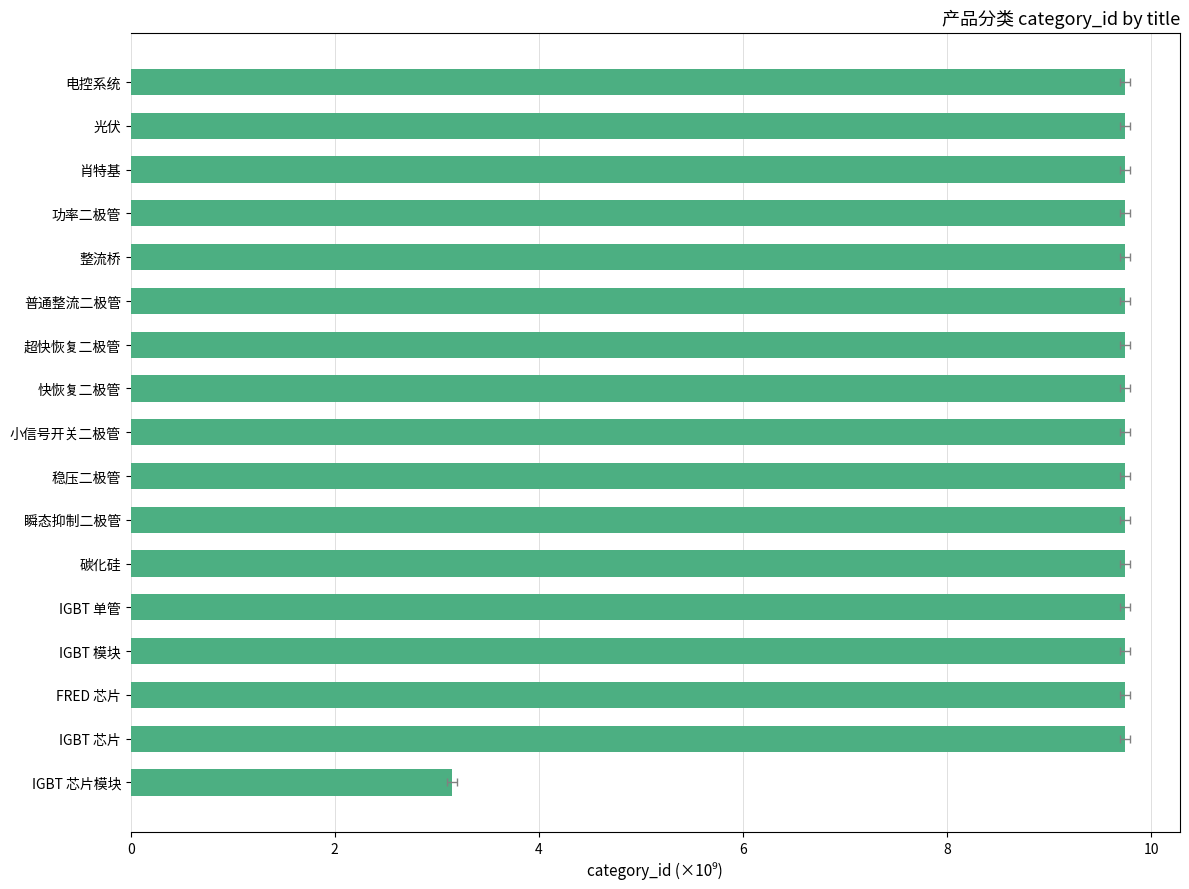

How many categories are shown in the chart?

17